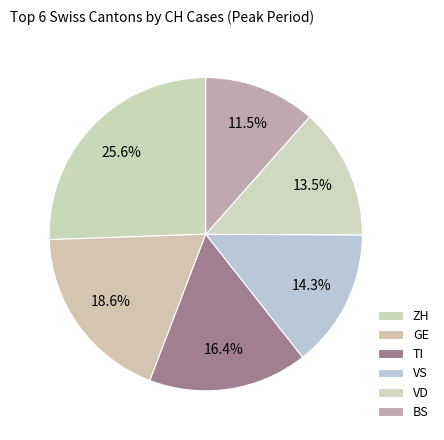

To the nearest percent, what portion does TI represent?

16%